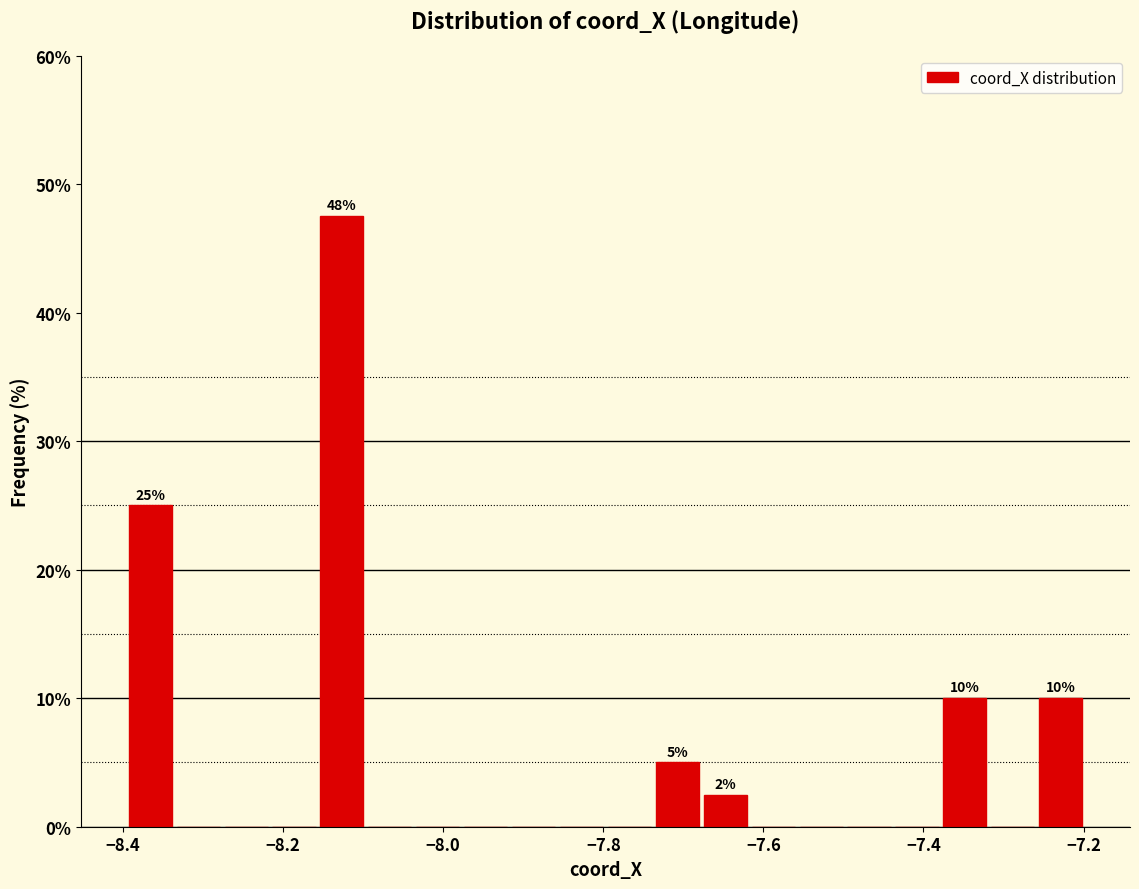

Read against the x-axis, roughly where is the centre of the tallest bar?

-8.12